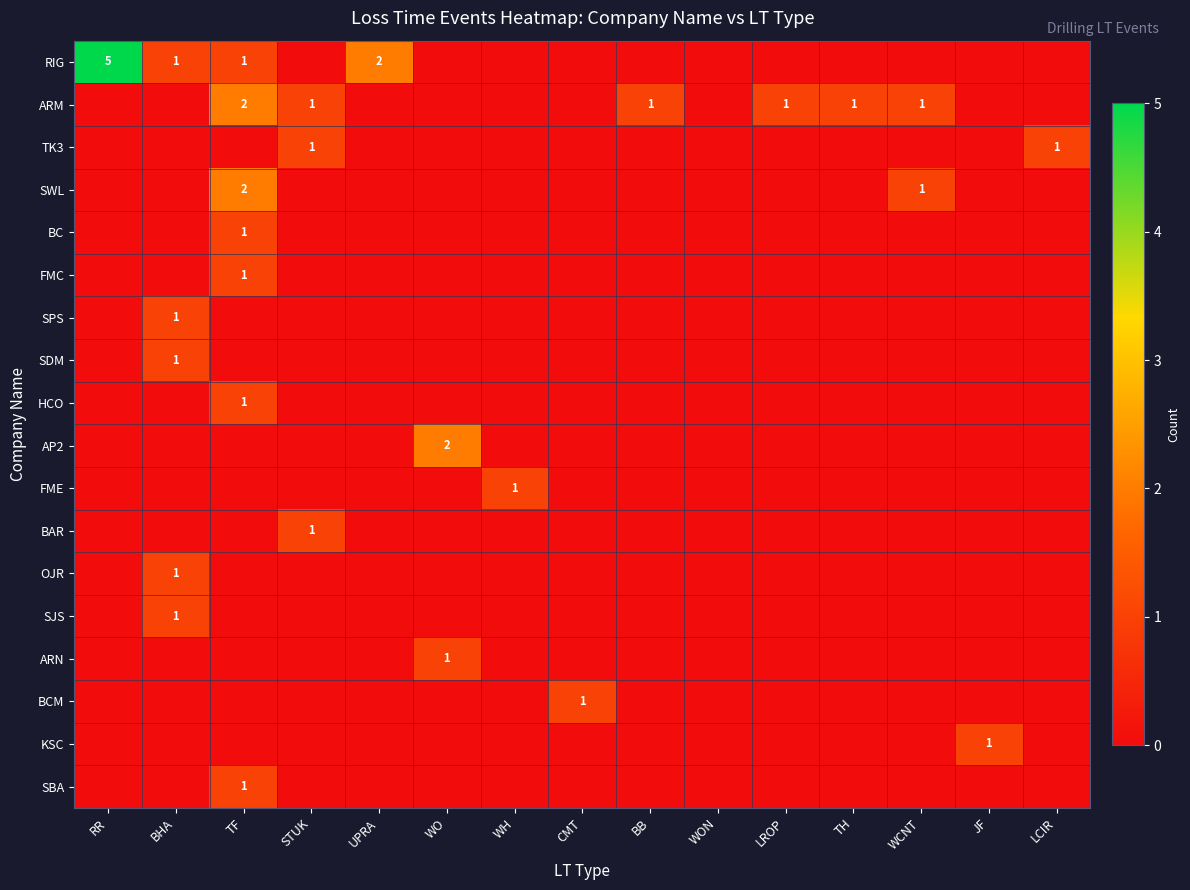

At which category is the sum across all series the highest?

TF